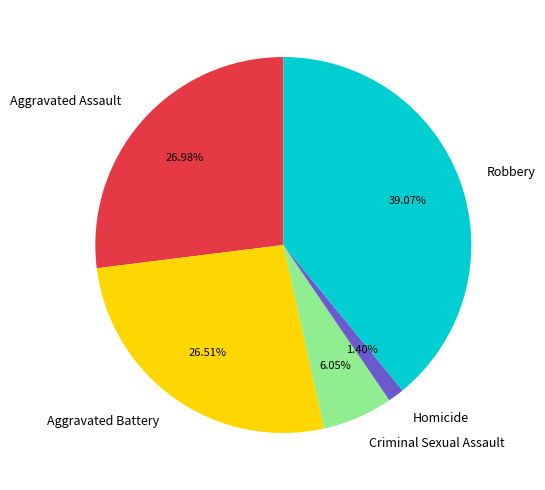

How many segments does this pie chart have?

5